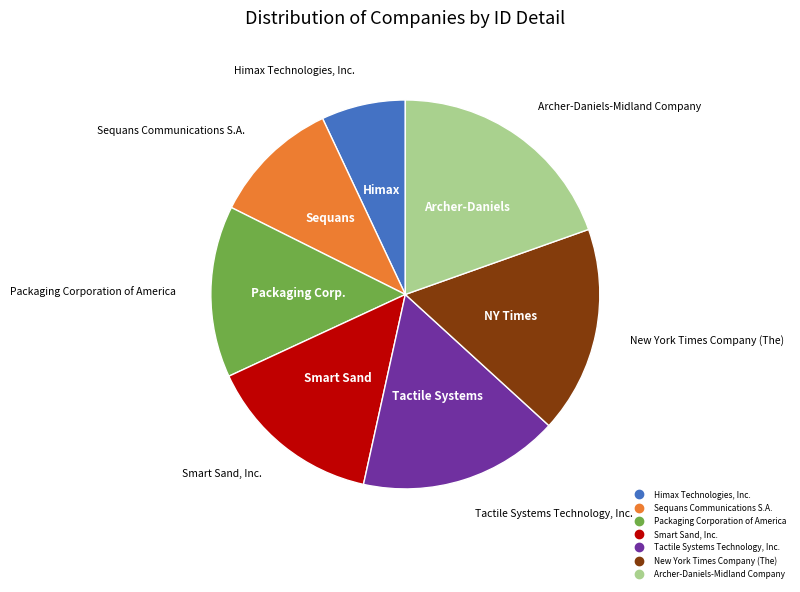

How many slices are in this pie chart?

7